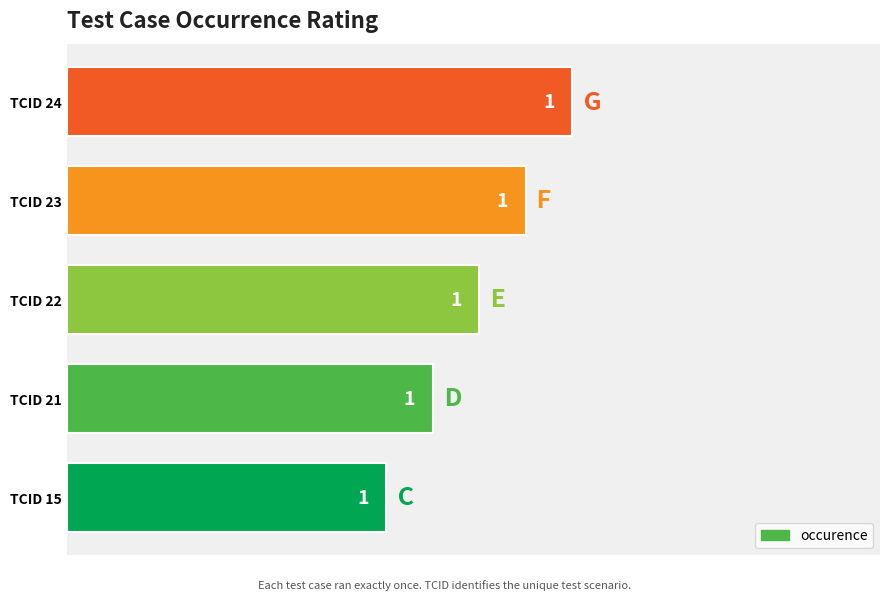

How many bars are there in total?

5